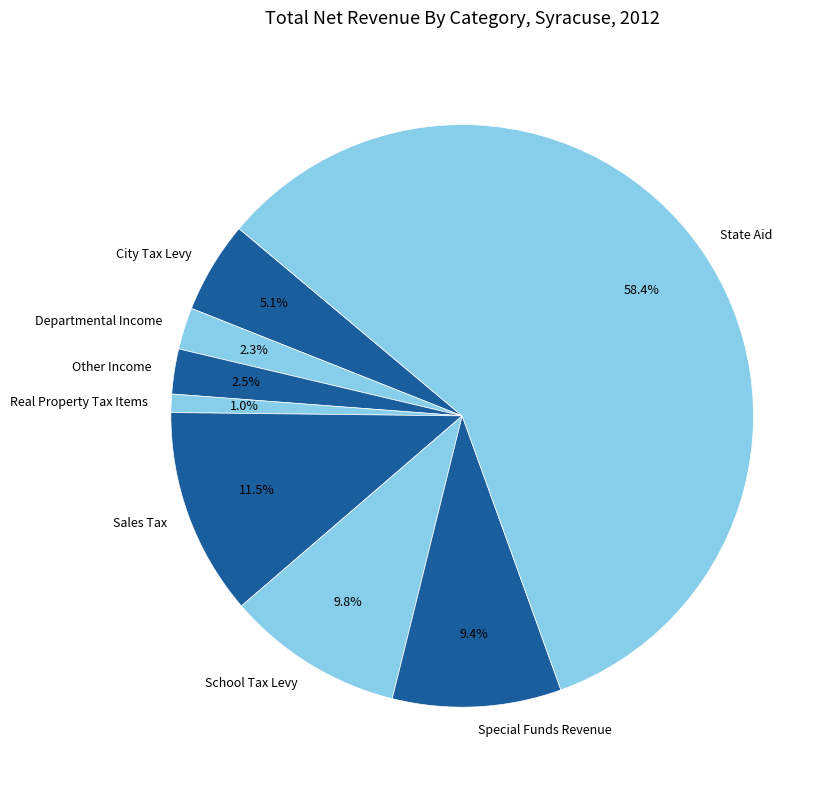

Do Special Funds Revenue and School Tax Levy together represent more than half of the pie?

No